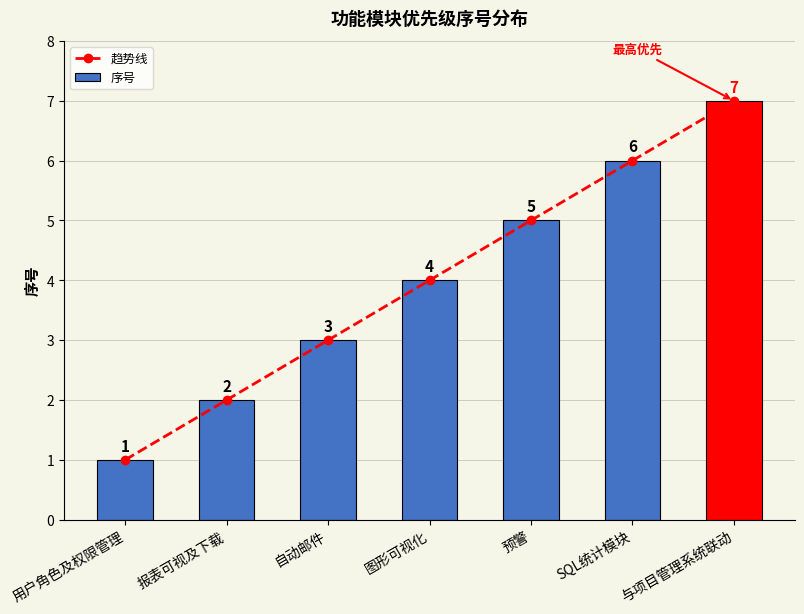

Is the value of 趋势线 at SQL统计模块 greater than the value of 序号 at 预警?

Yes